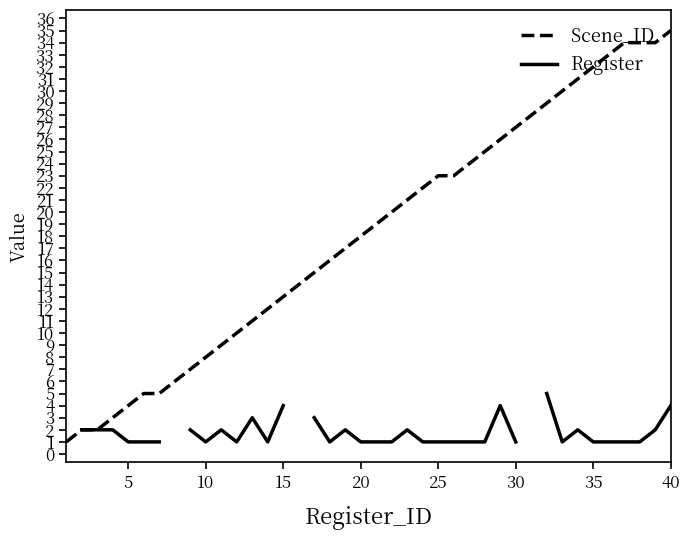

True or false: Scene_ID has more than 0 points higher than both neighbors.

False